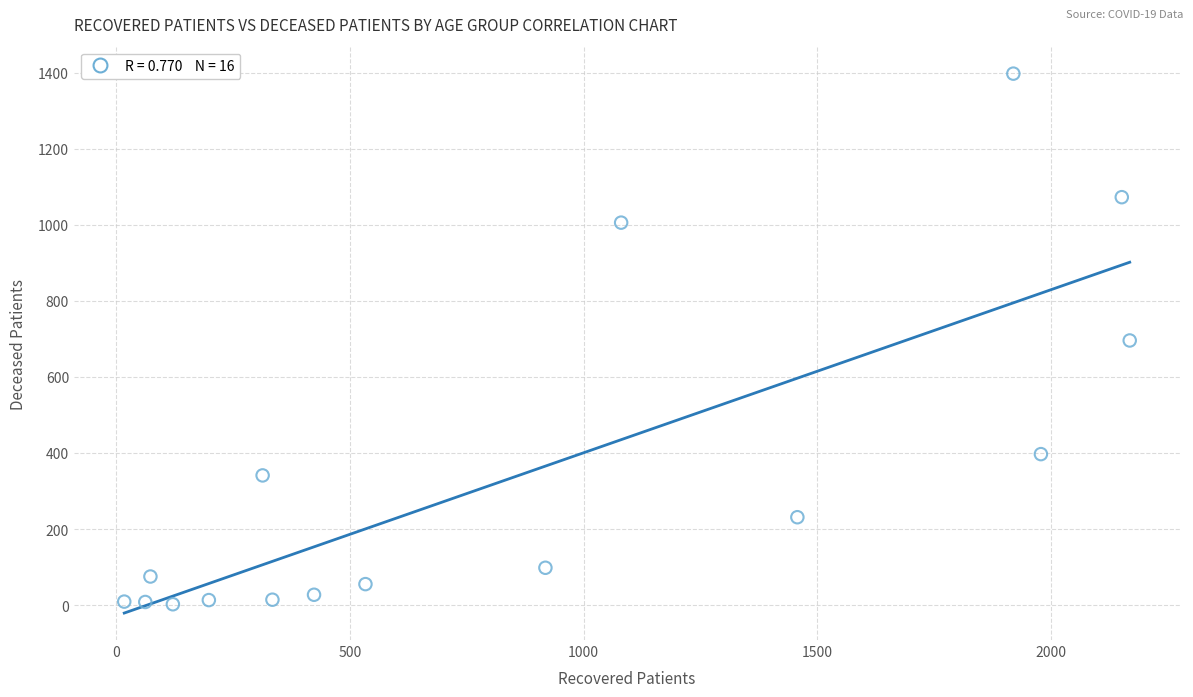

What is the range of Y values (max minus min)?

1396